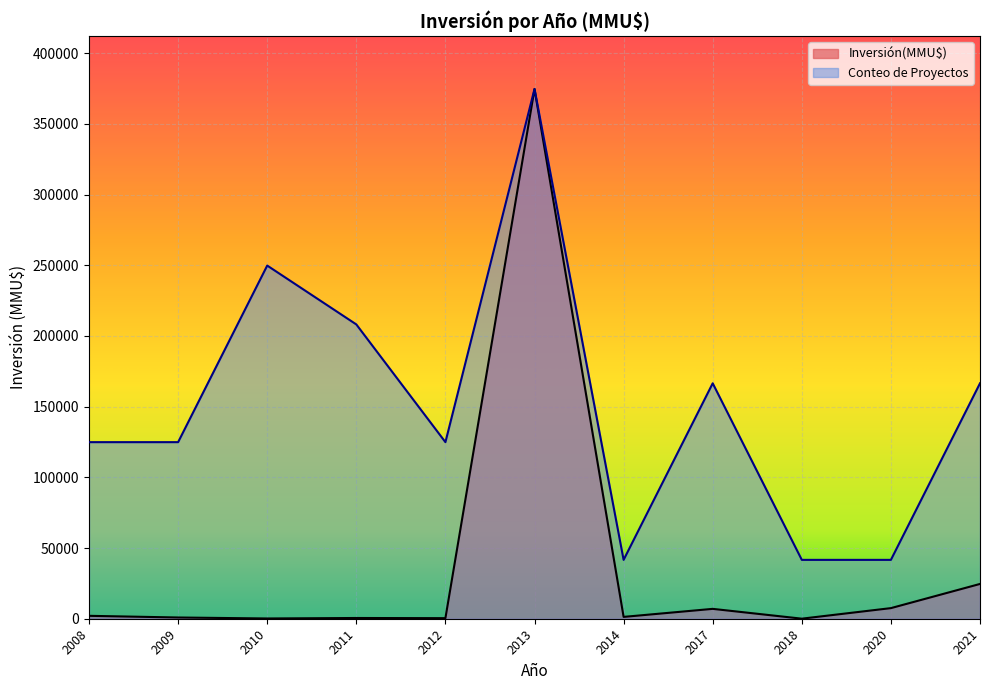

How many lines are shown in the chart?

2